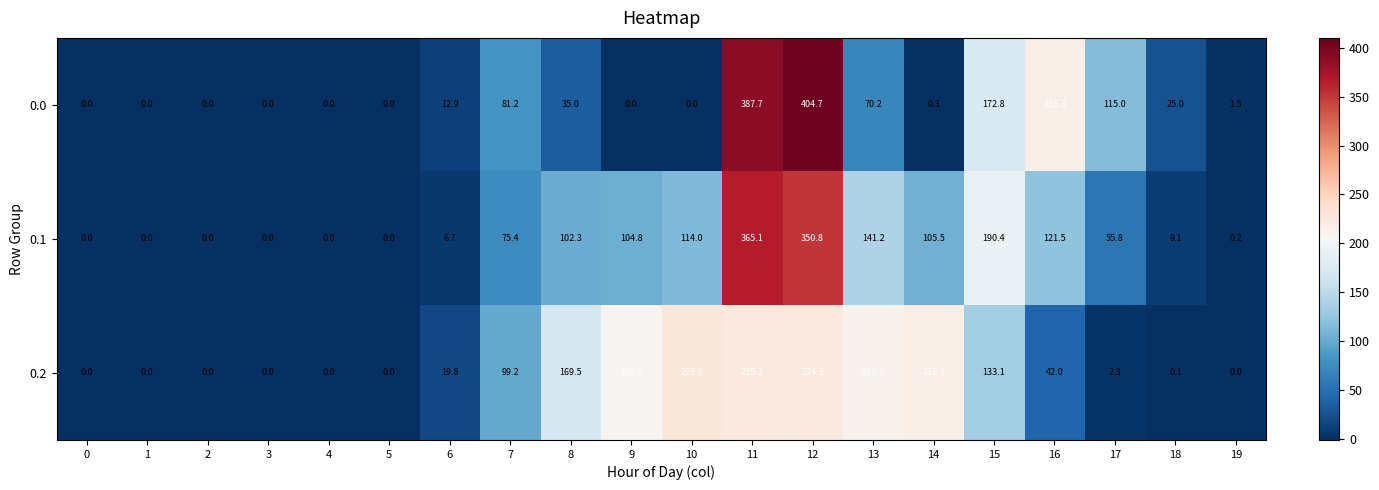

What is the average value of the 0.2 series?

89.2